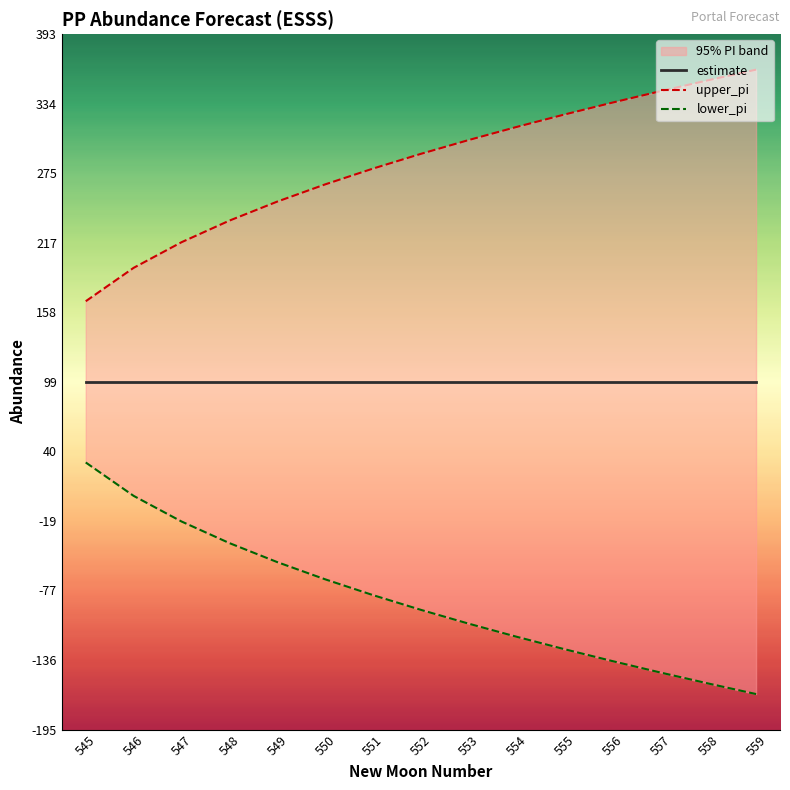

Which category has the lowest value across all series?

559